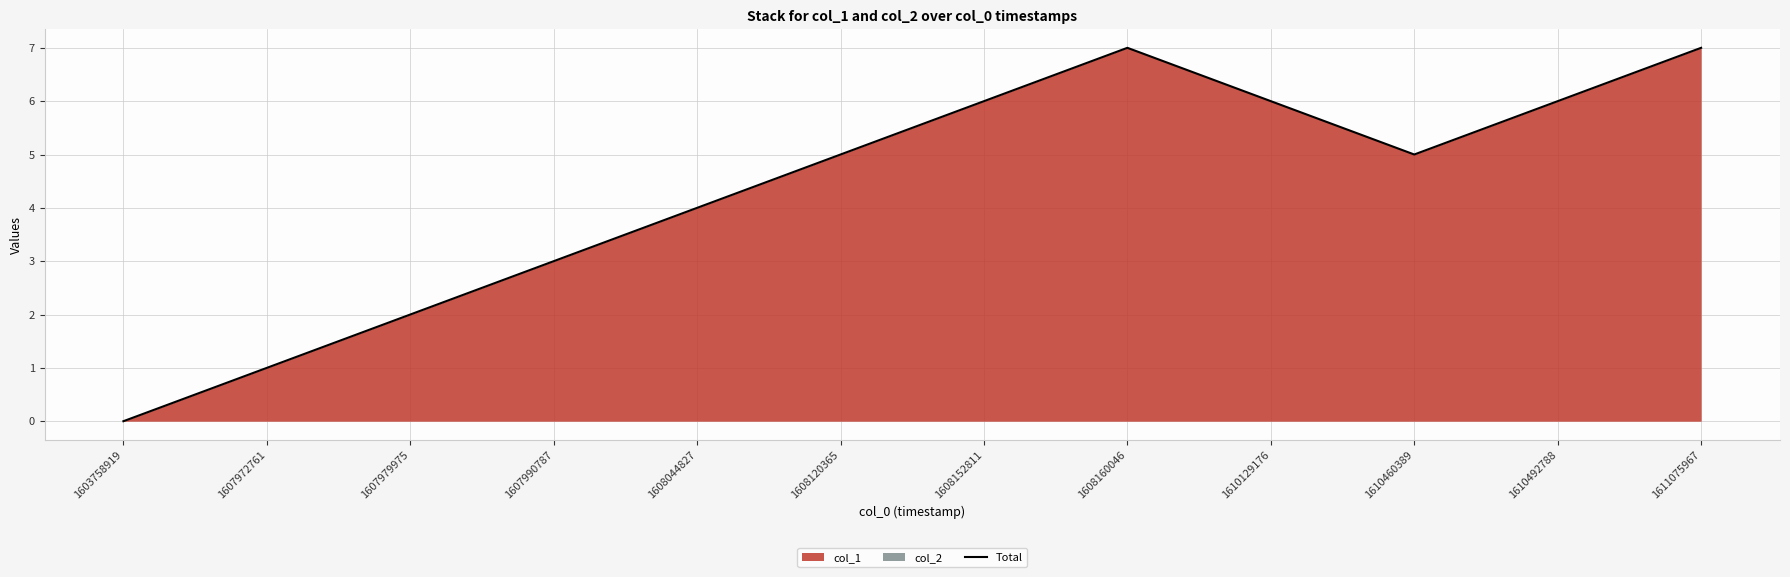

What is the sum of all values?

52